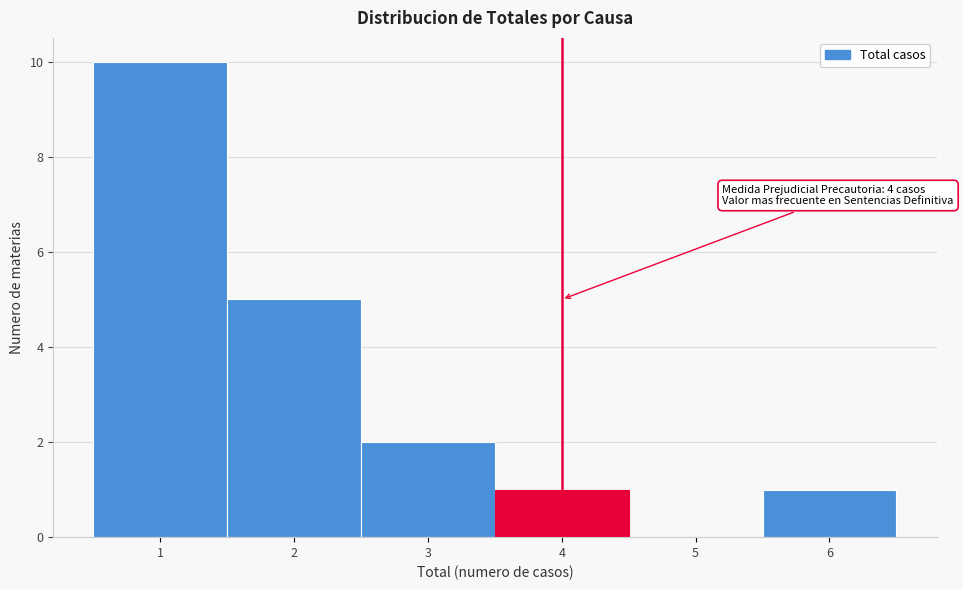

Which range on the x-axis has the tallest bar?

0.5 to 1.5